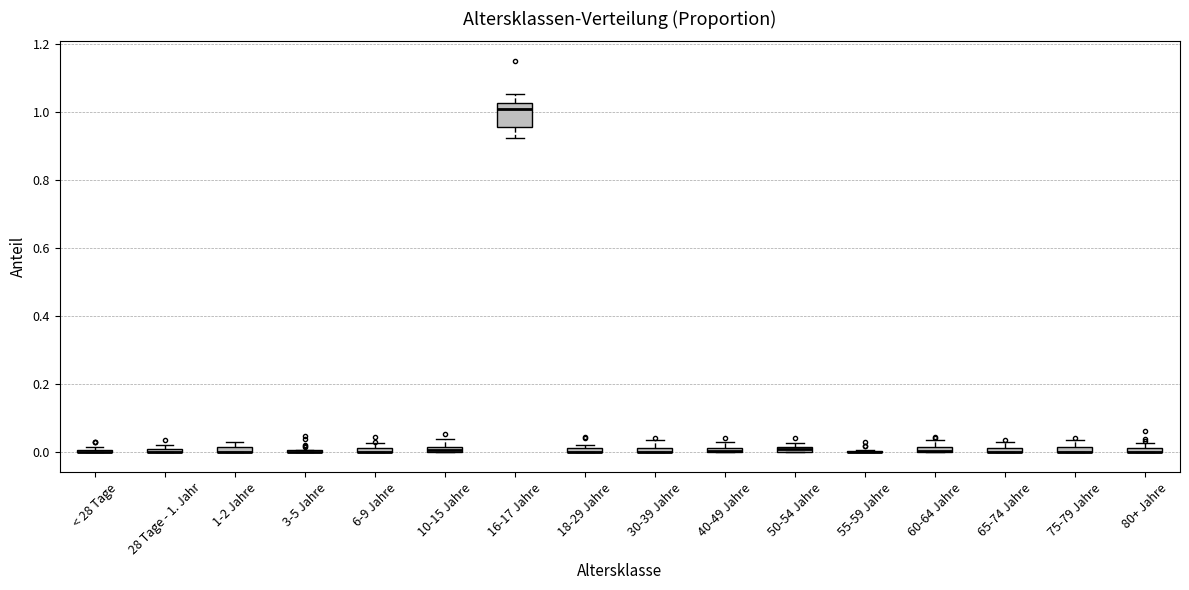

Comparing the boxes themselves (not the whiskers), which one is the tallest?

16-17 Jahre